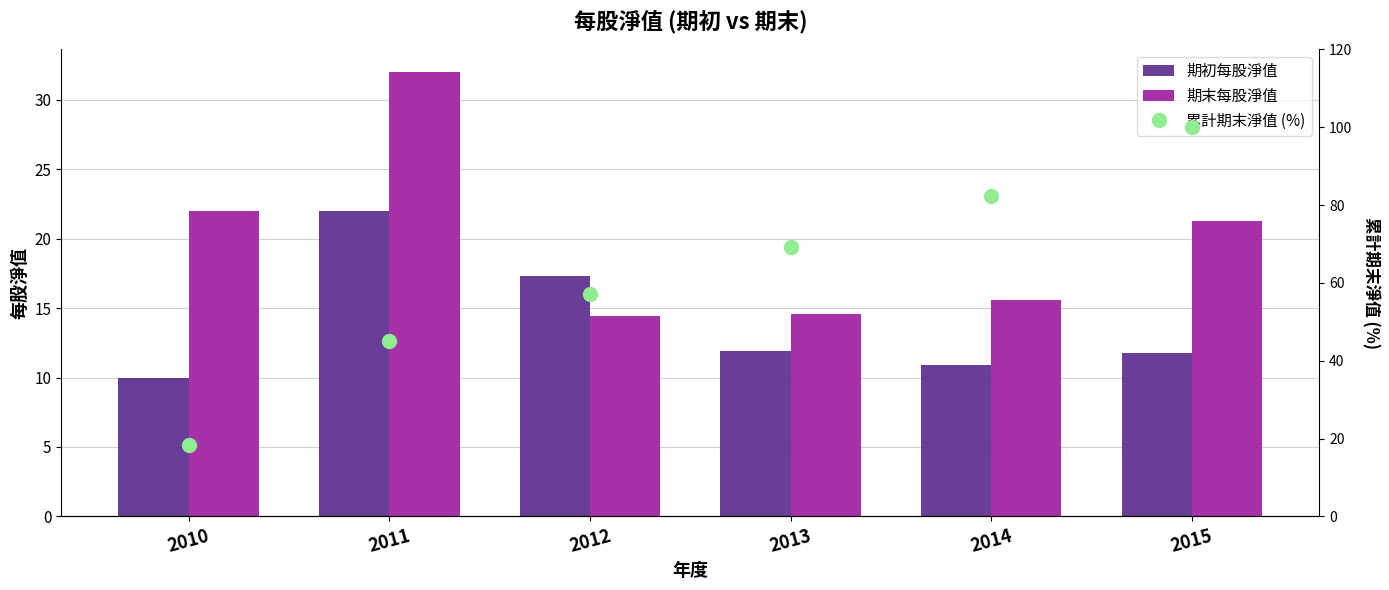

List the labels in order of 期初每股淨值 value, largest first.

2011, 2012, 2013, 2015, 2014, 2010